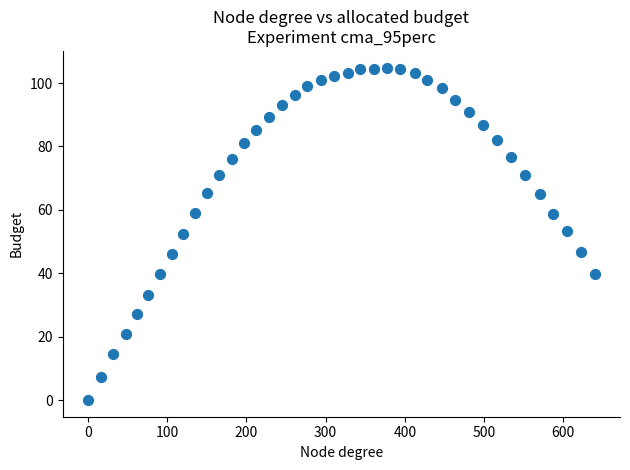

What is the range of X values (max minus min)?

639.5